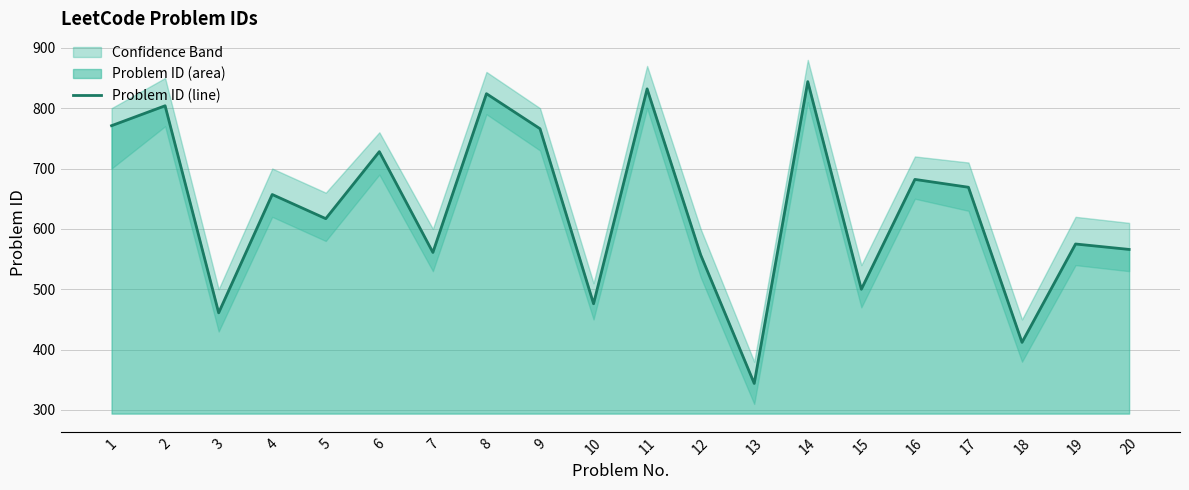

What is the lowest value of the Problem ID (line) series?

344